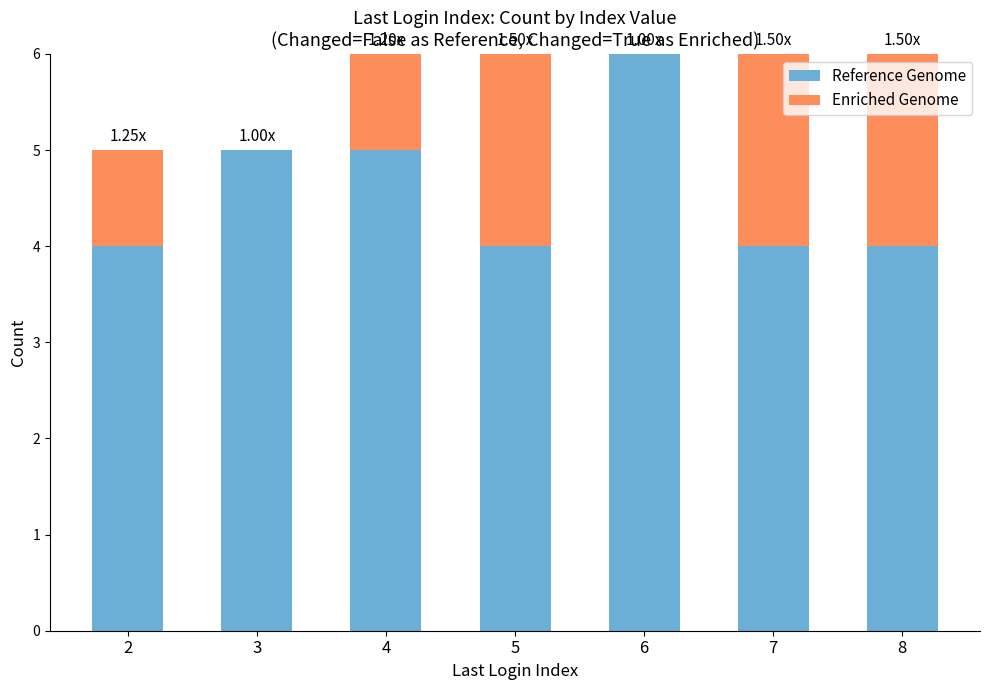

What is the sum of all Reference Genome values?

32